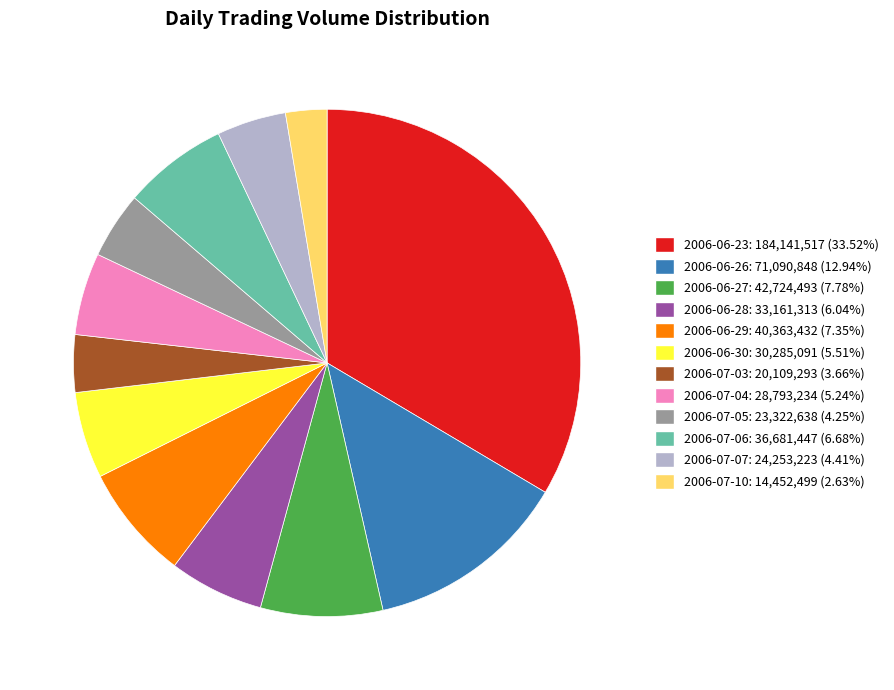

The 2006-06-23 slice represents 34% of the pie. True or false?

True